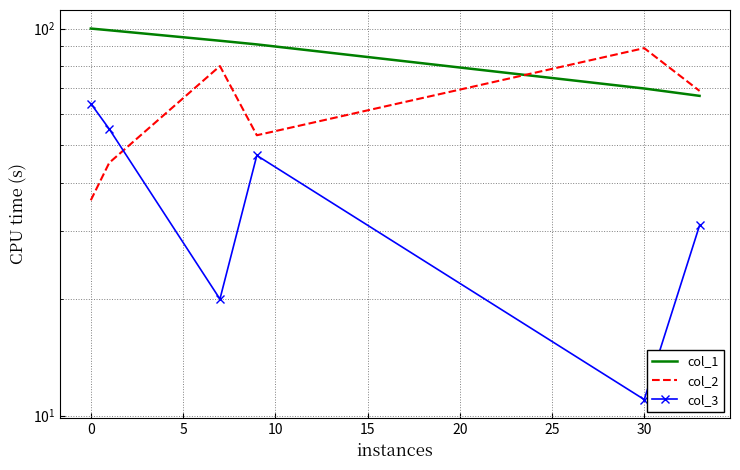

What is the average value of the col_1 series?

87